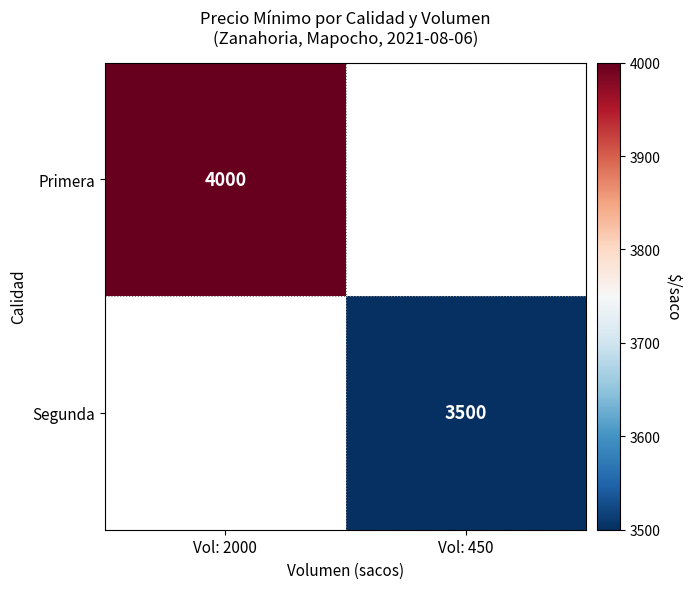

What is the minimum value shown in the chart?

3500.0